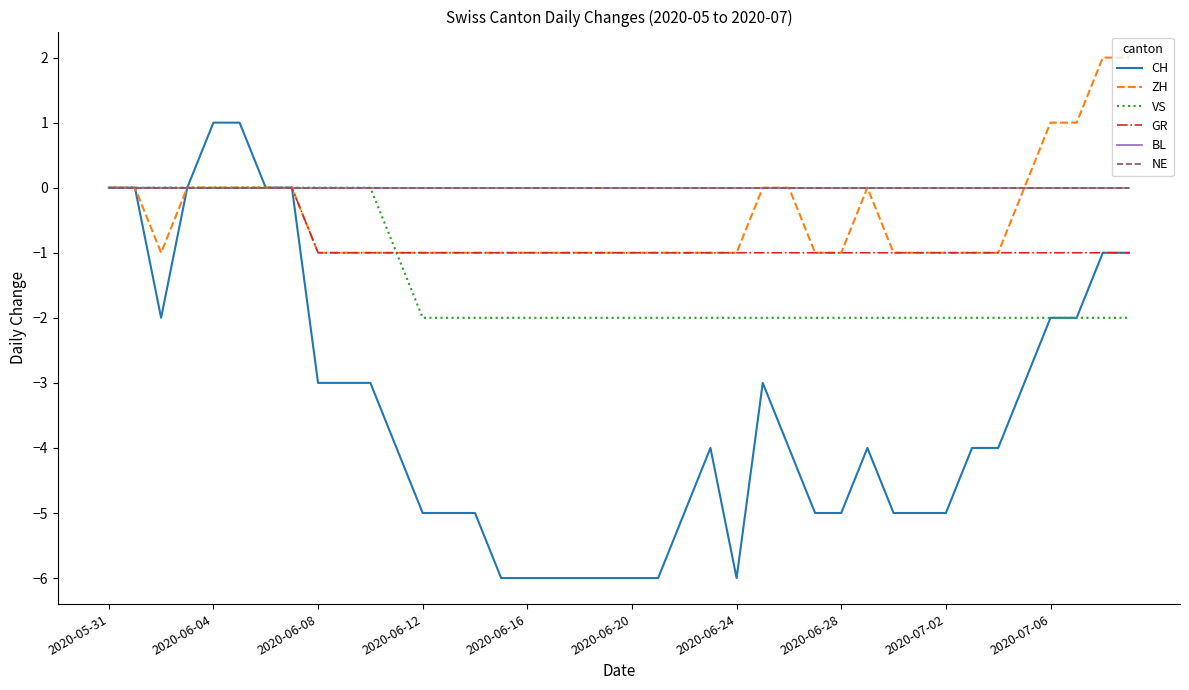

Does the chart display data point markers on the line(s)?

No